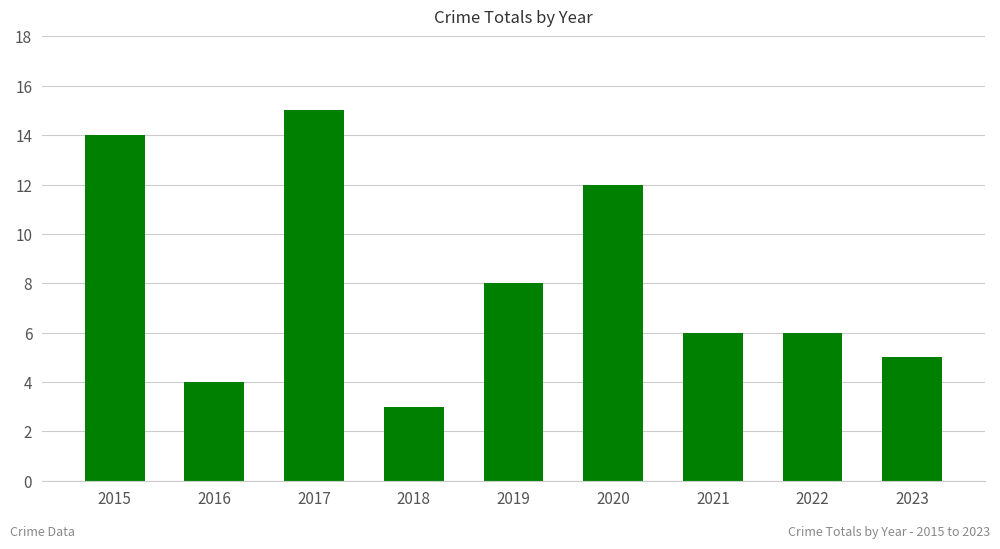

What is the minimum value shown in the chart?

3